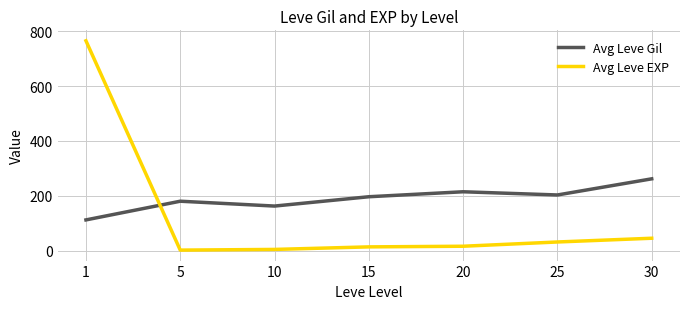

What is the spread (max minus min) of values at 1?

652.7